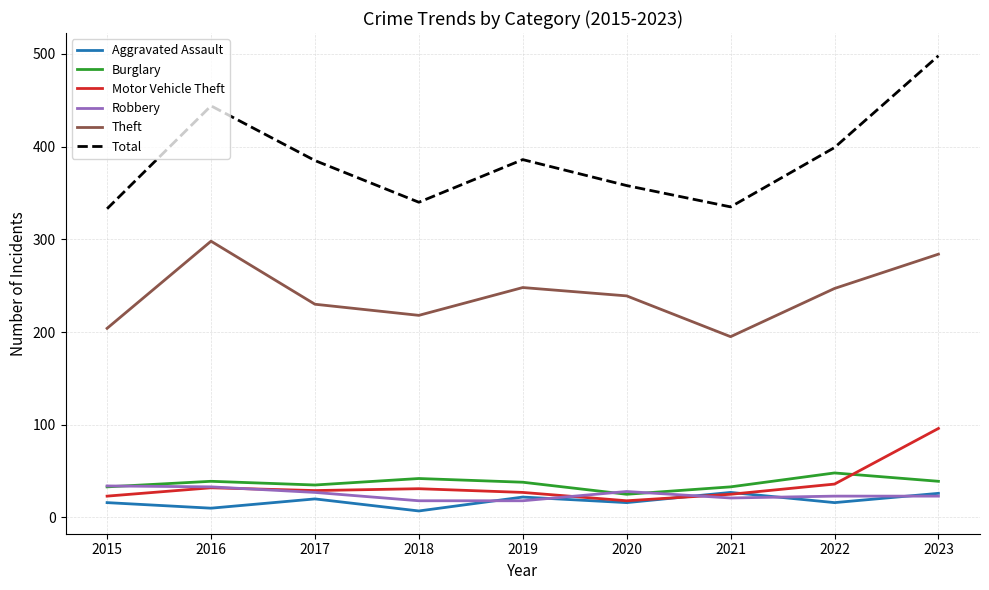

What is the sum of all Robbery values?

225